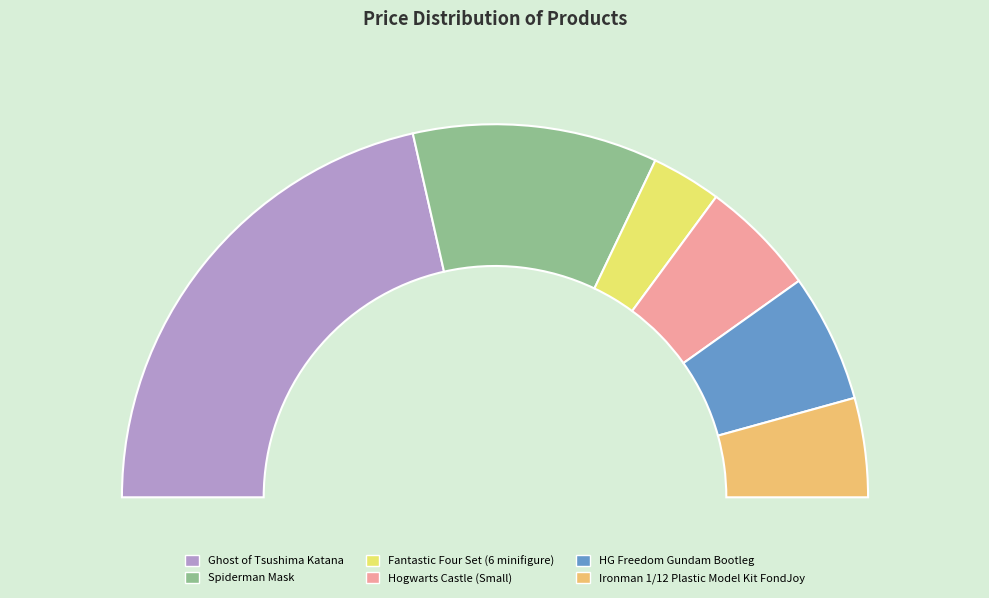

What is the change in value from Spiderman Mask to Fantastic Four Set (6 minifigure)?

-3000